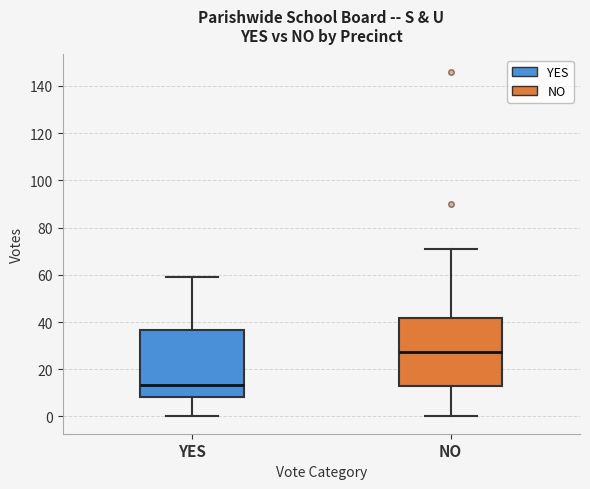

Which box has the highest median line?

NO